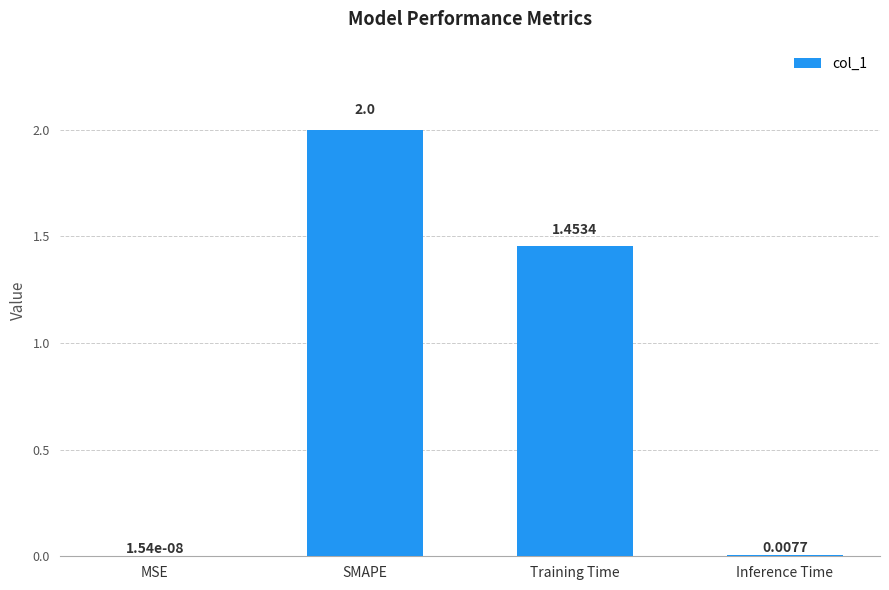

What is the sum of all values?

3.5